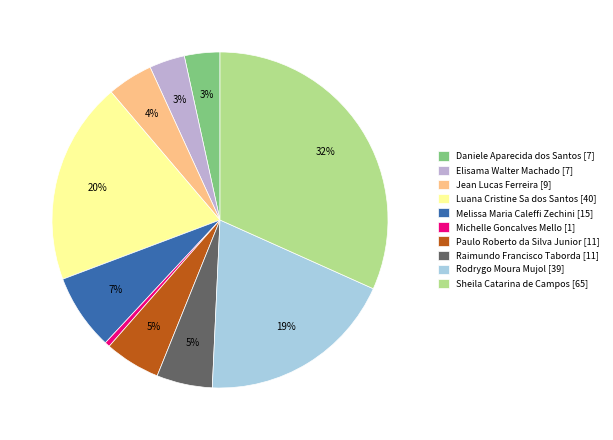

Which has a higher value, Elisama Walter Machado or Michelle Goncalves Mello?

Elisama Walter Machado